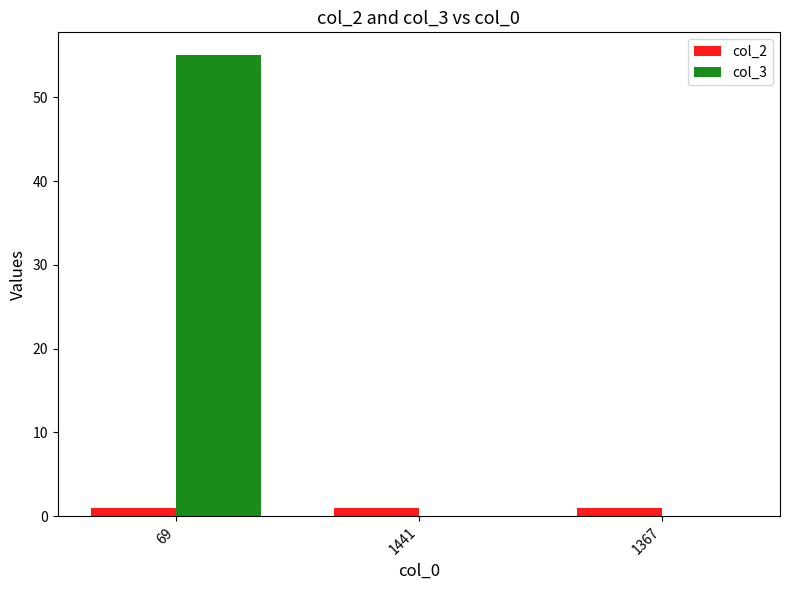

Which series has the widest spread of values?

col_3